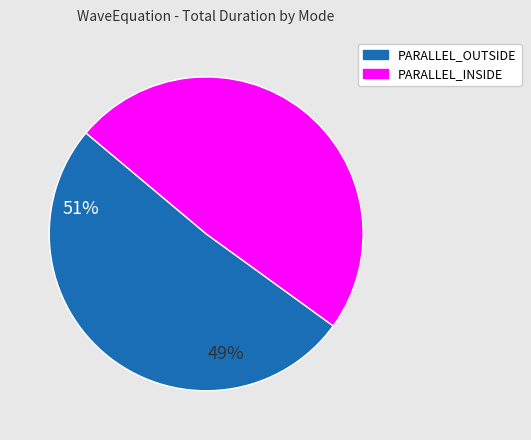

Is there any slice that represents more than half of the pie?

Yes